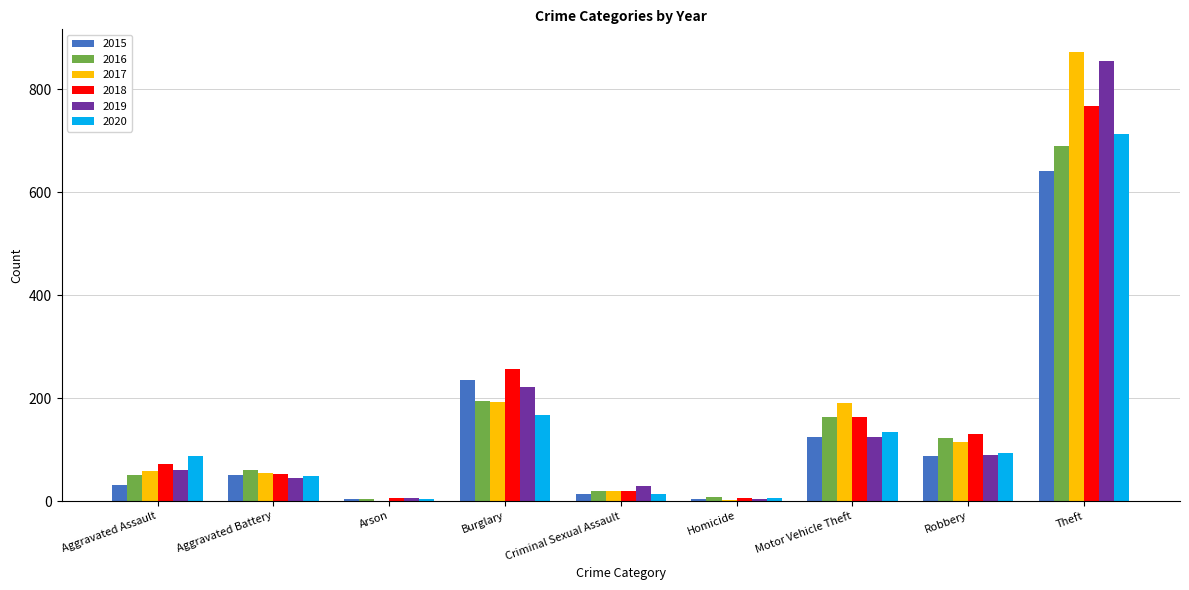

What is the average value of the 2016 series?

145